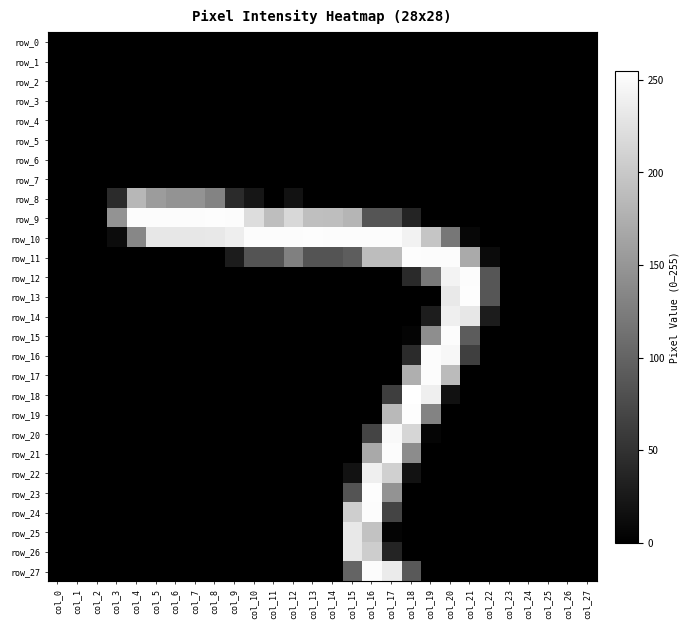

What is the total value across all series at col_12?

614